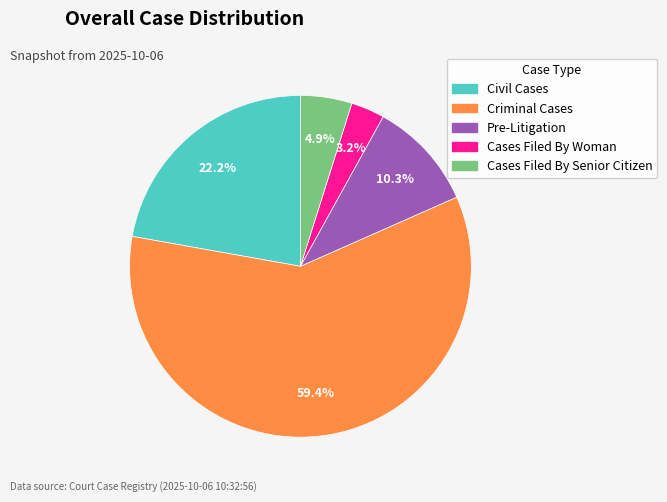

Which slice is the largest?

Criminal Cases